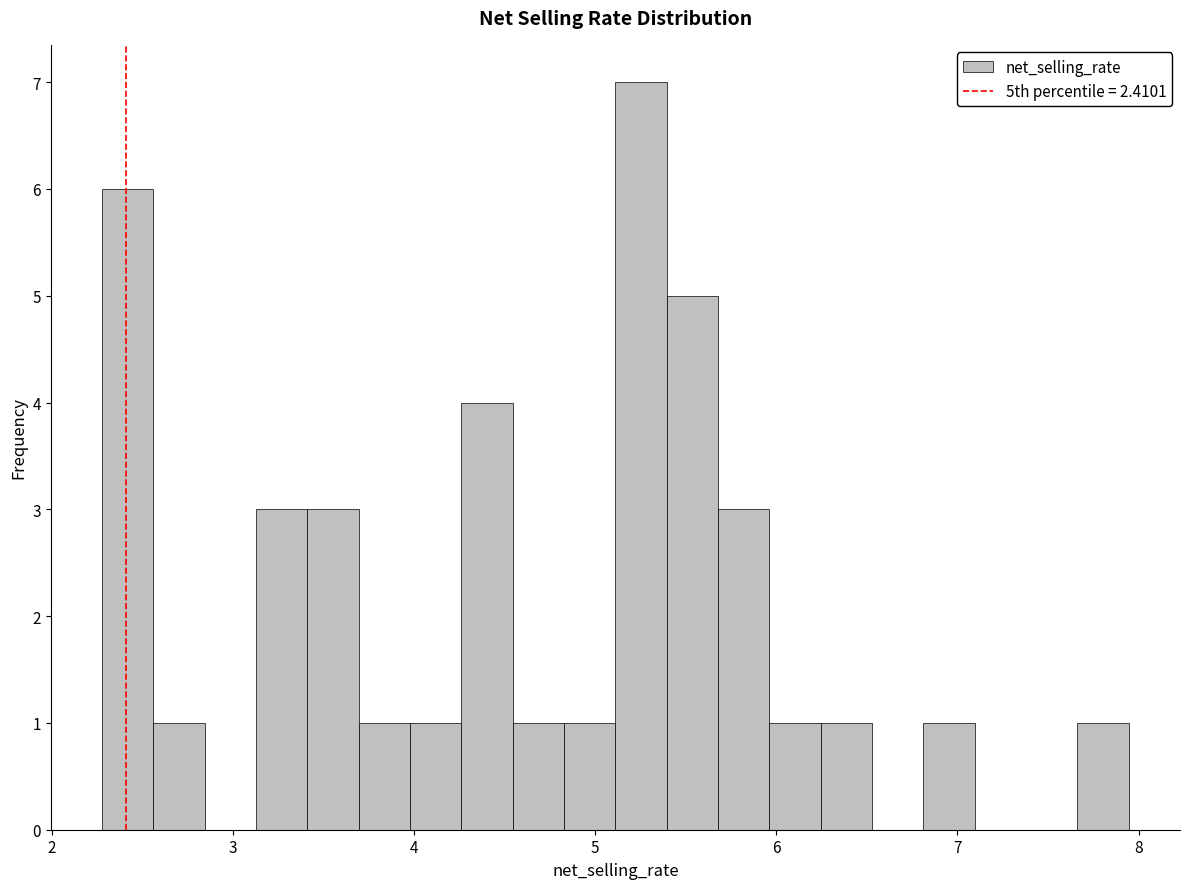

Read against the x-axis, roughly where is the centre of the tallest bar?

5.3